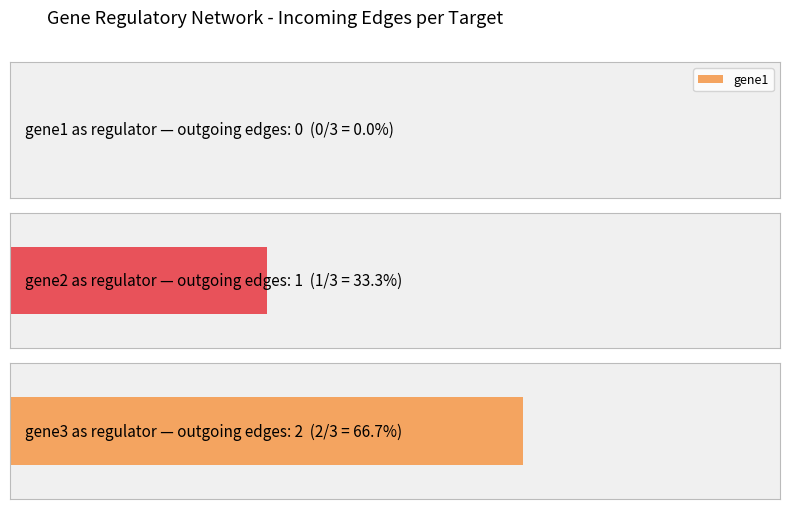

What is the sum of all gene3 values?

2